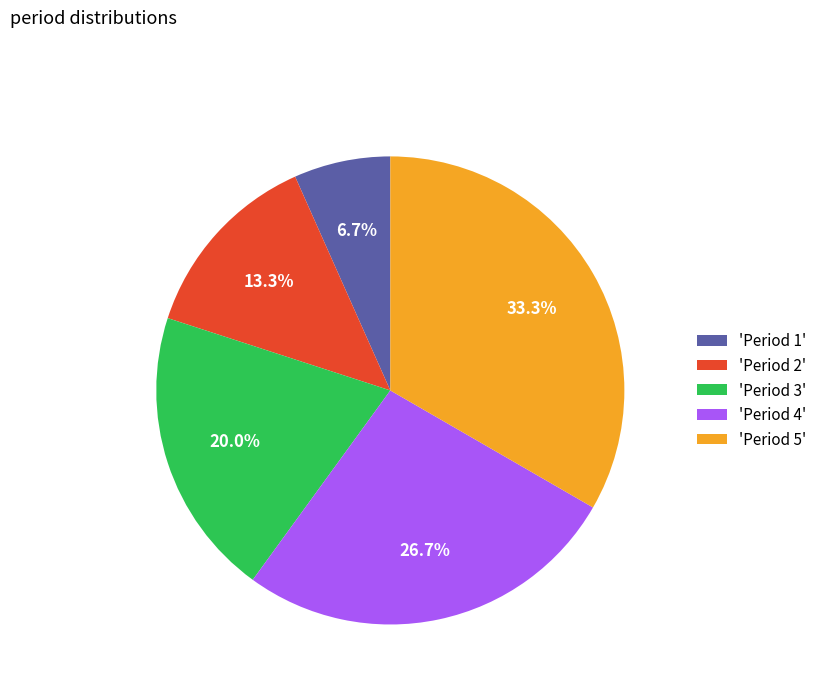

To the nearest percent, what is the average slice percentage?

20%